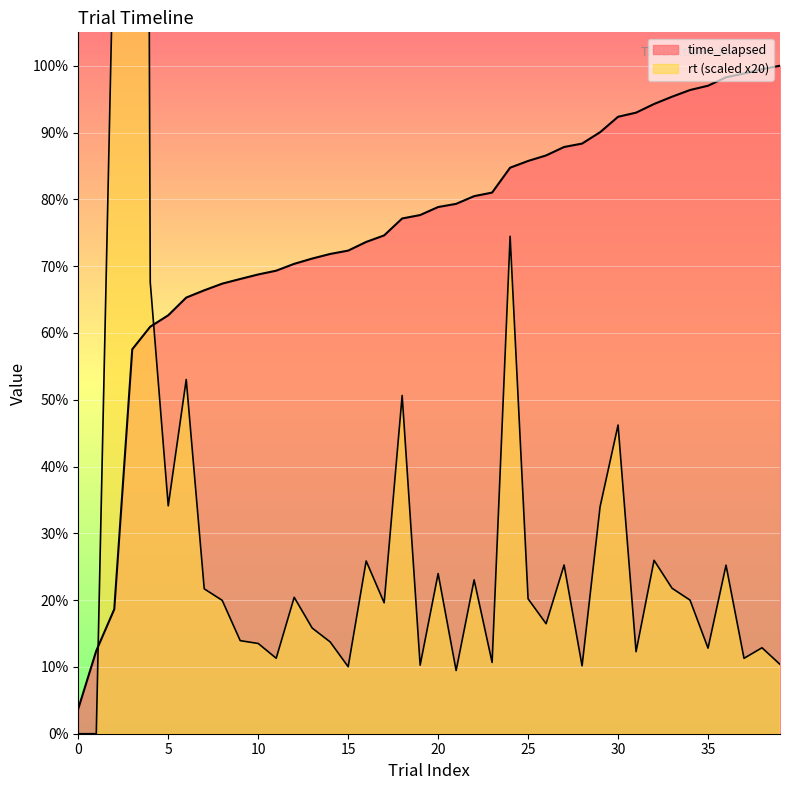

How many values in the time_elapsed series exceed 130484?

19